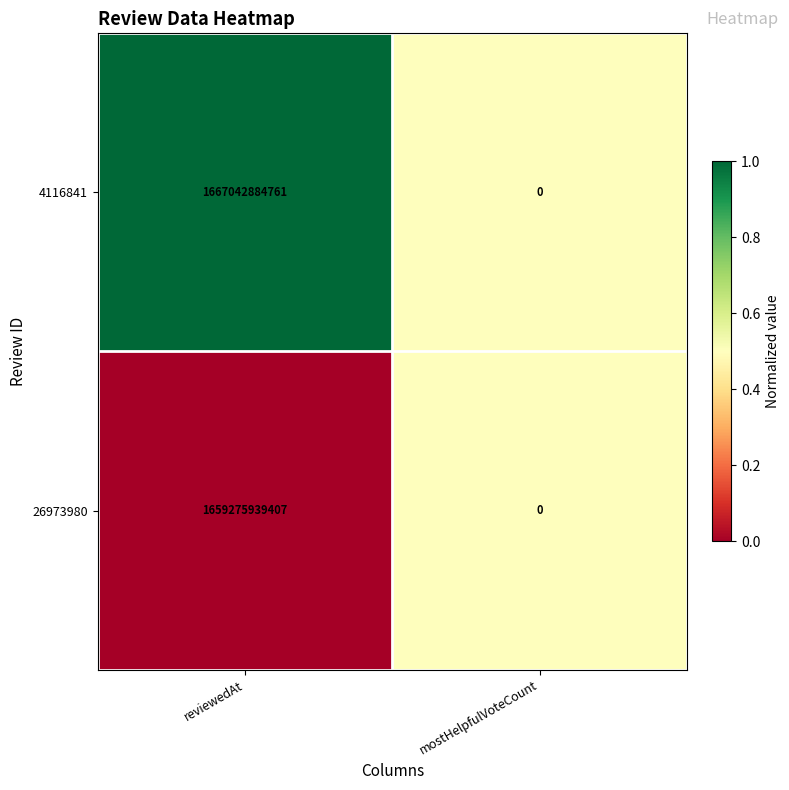

What is the sum of all 26973980 values?

1659275939407